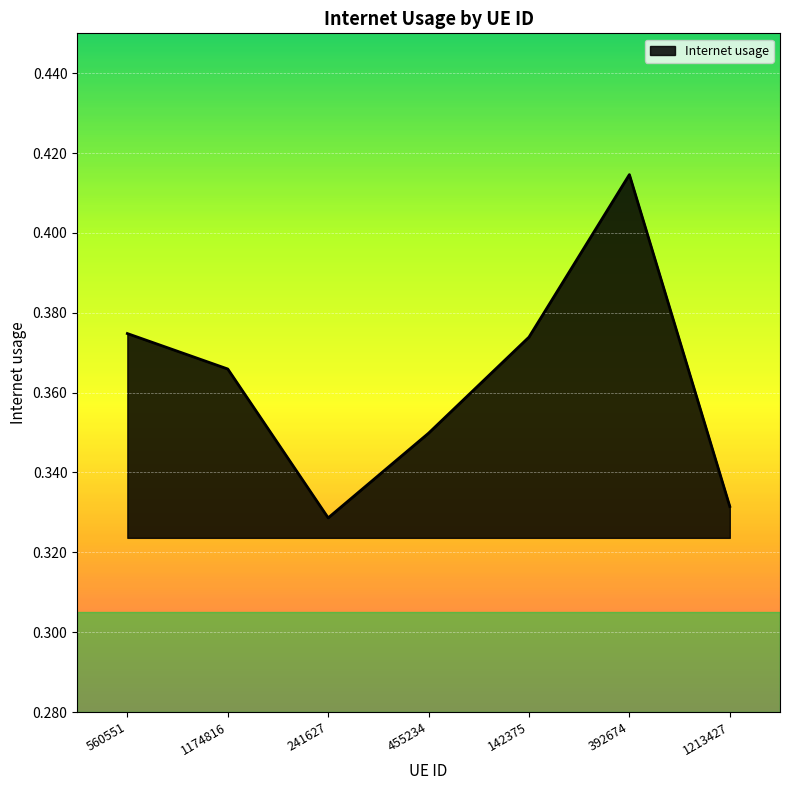

Count the values in the range 0 to 1.

7